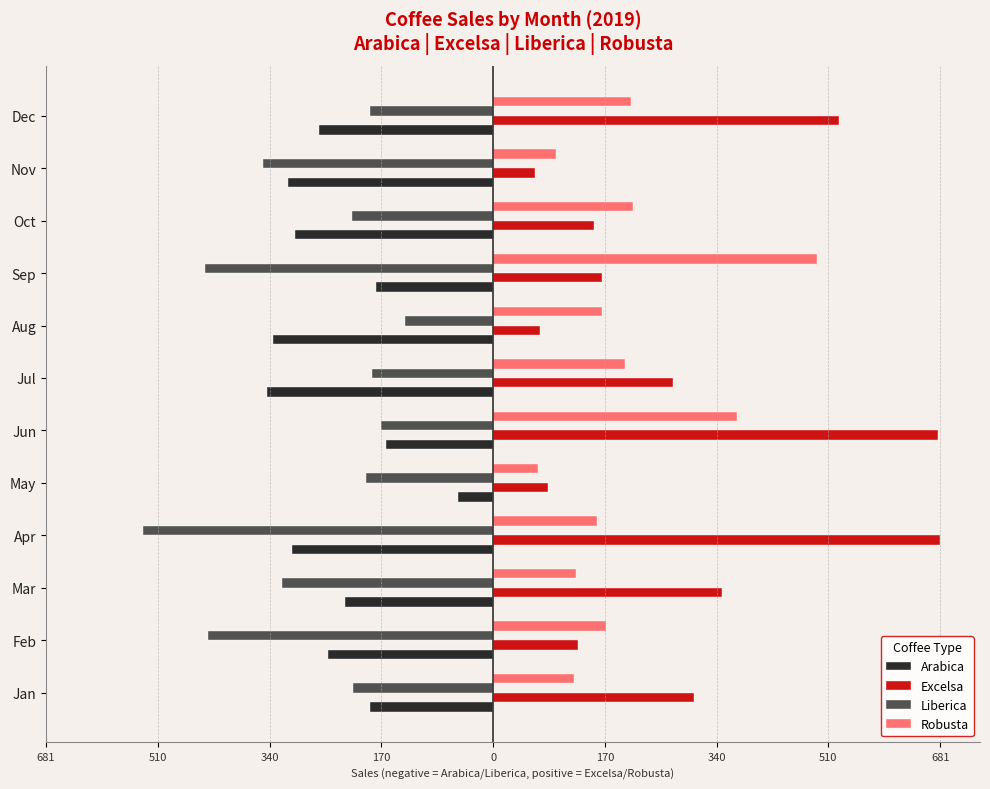

What are all the series names shown in the legend?

Arabica, Excelsa, Liberica, Robusta